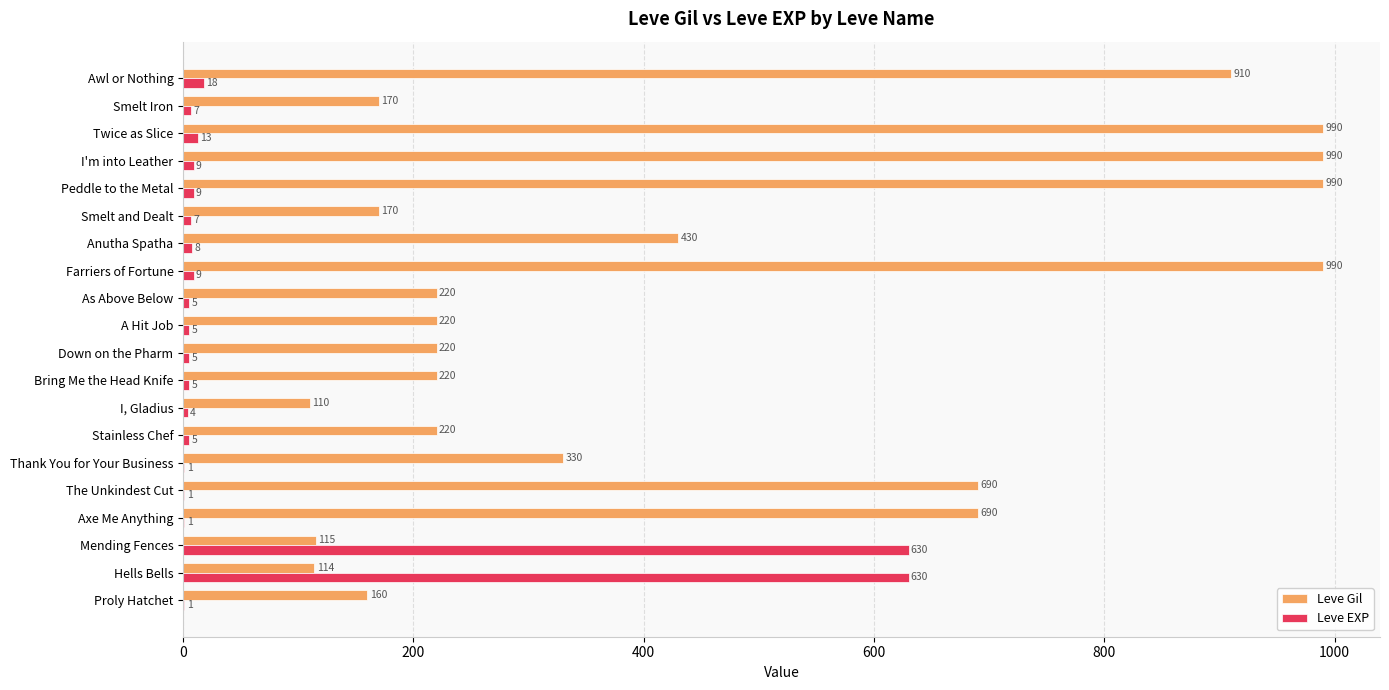

True or false: Leve Gil has a value of 94 at Proly Hatchet.

False